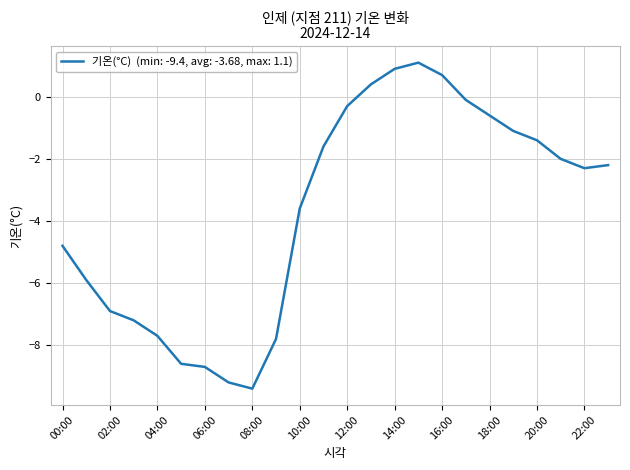

What is the smallest value displayed?

-9.4